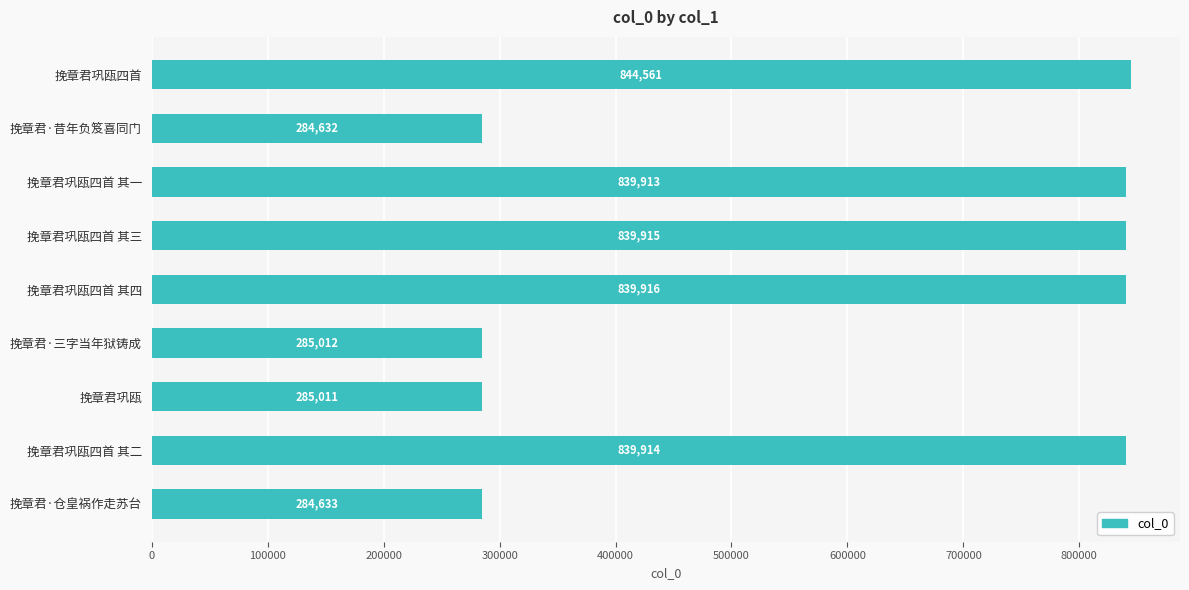

Reading bottom to top, what are all the values shown in this chart?

284633	839914	285011	285012	839916	839915	839913	284632	844561